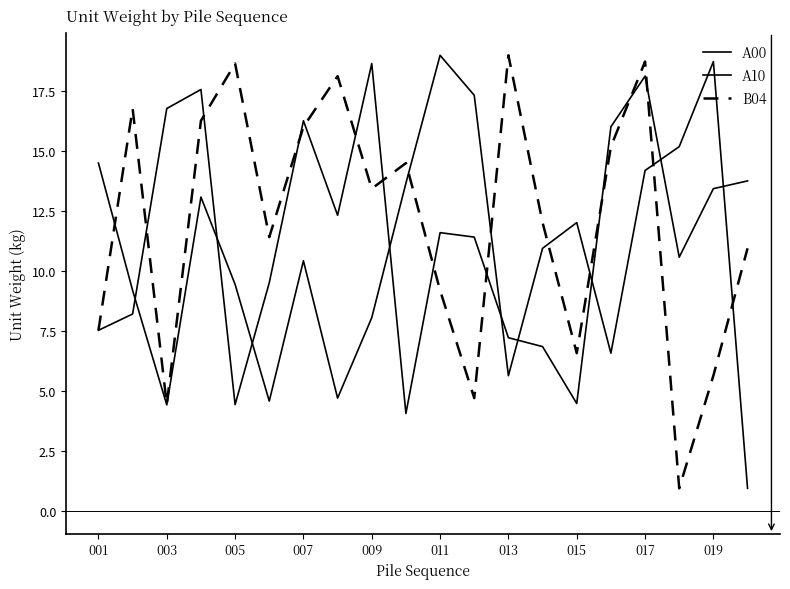

How many lines are shown in the chart?

3